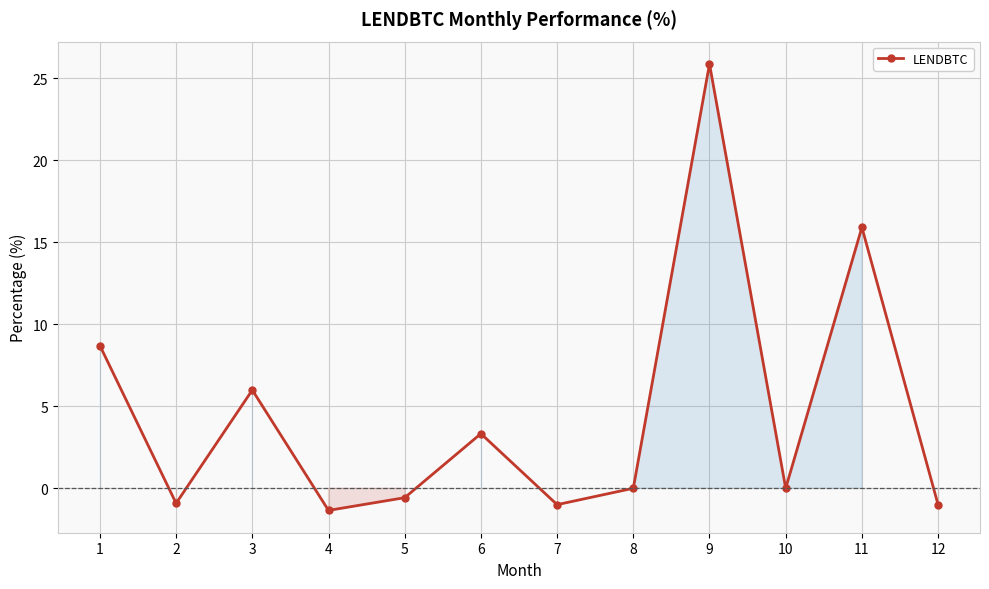

Between 6 and 2, which is larger?

6